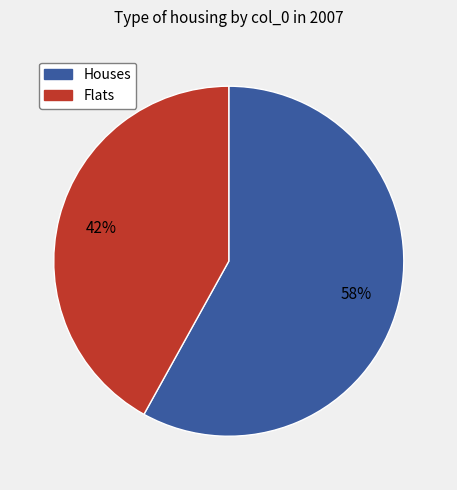

To the nearest percent, what is the average slice percentage?

50%